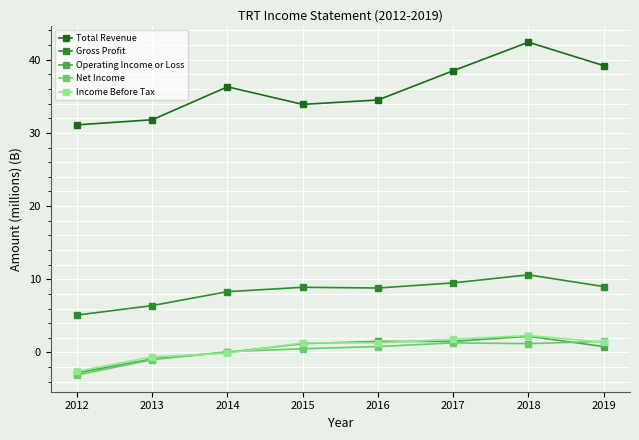

Does the chart have visible grid lines?

Yes